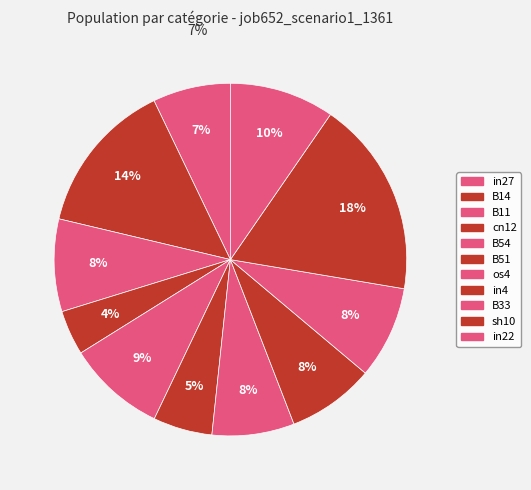

To the nearest percent, what is the combined percentage of in27 and in4?

15%